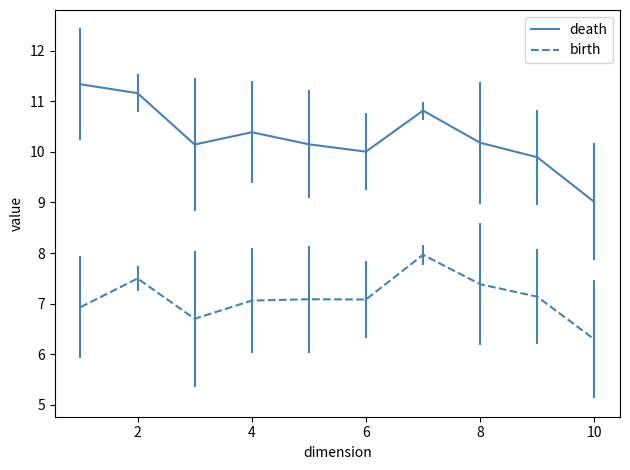

True or false: birth and death intersect in this chart.

False